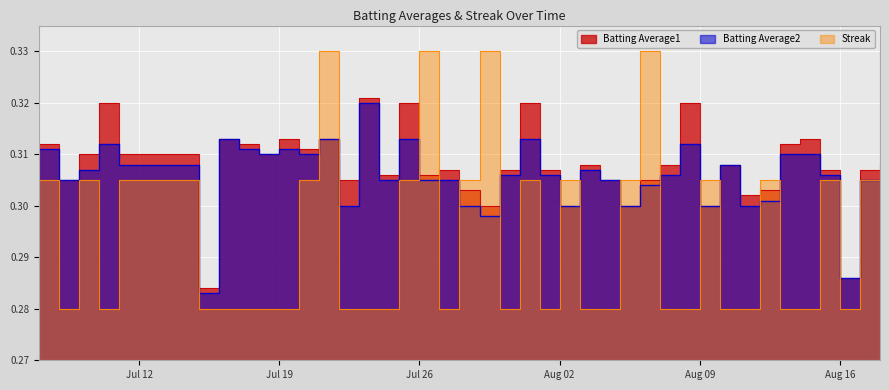

True or false: Streak has a value of 0.1 at Aug 16.

False